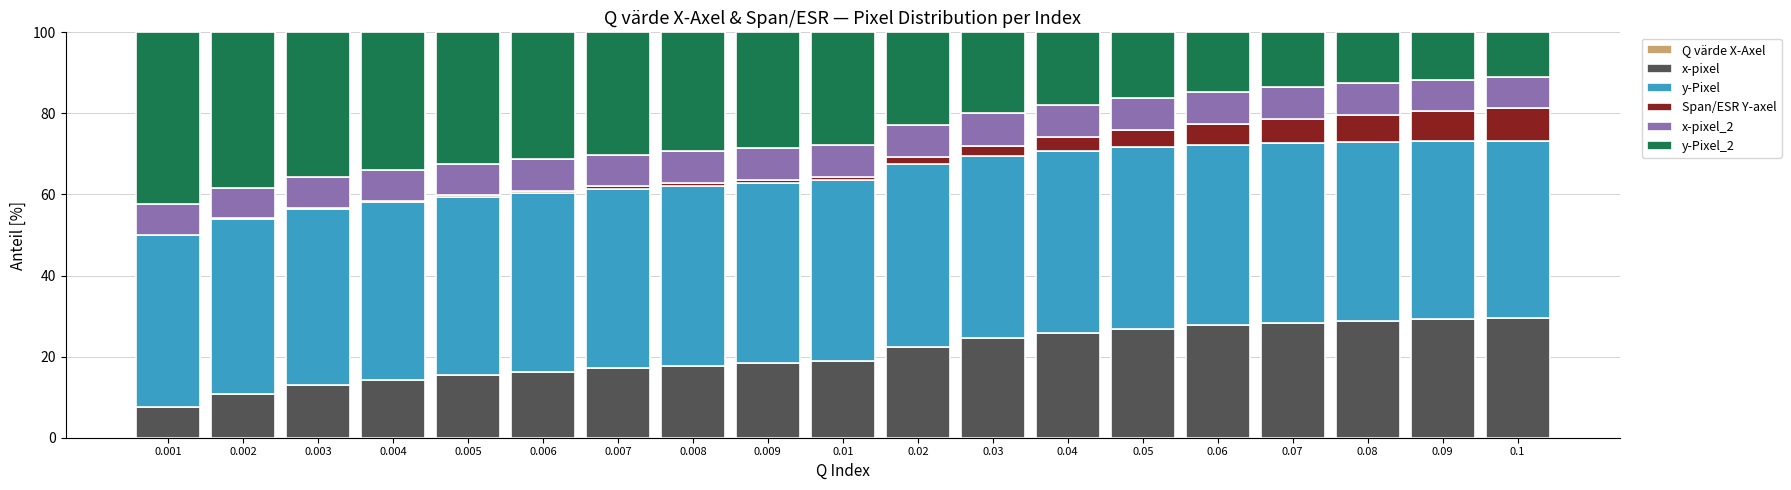

Are the bars grouped side by side (vs. stacked)?

No